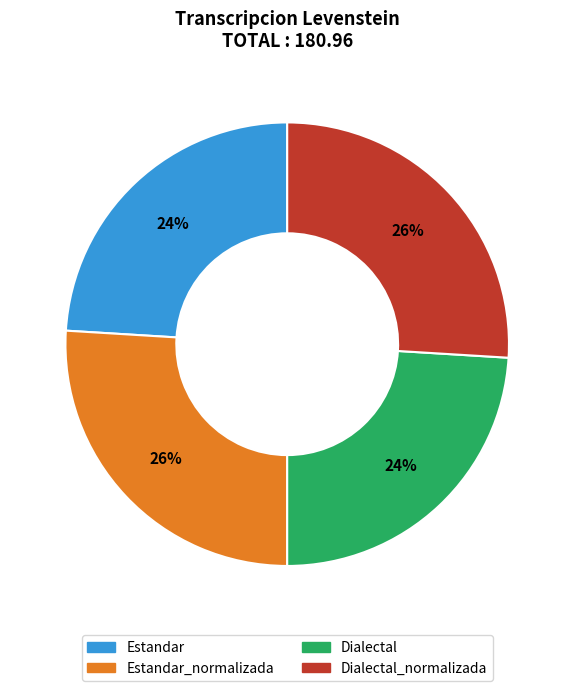

Is there a majority slice in this chart?

No